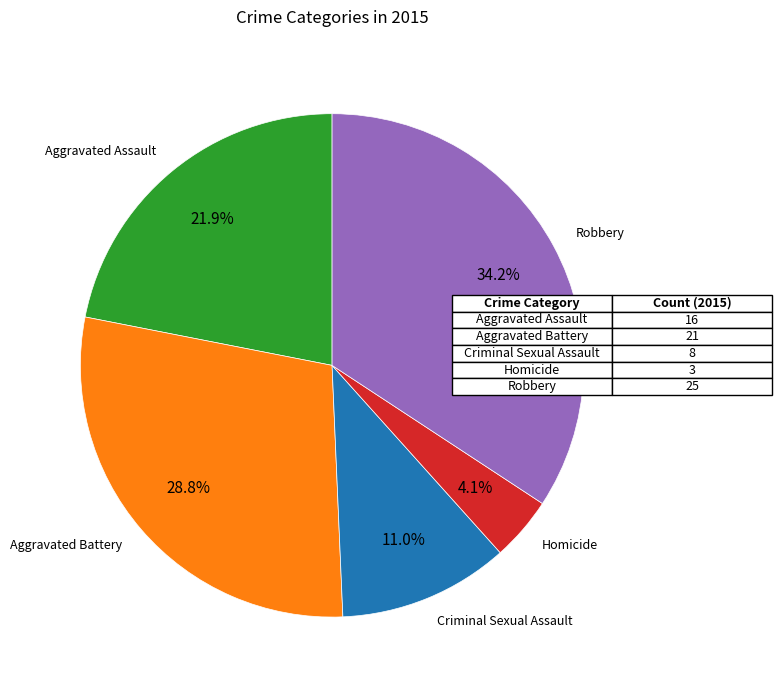

Is there a majority slice in this chart?

No